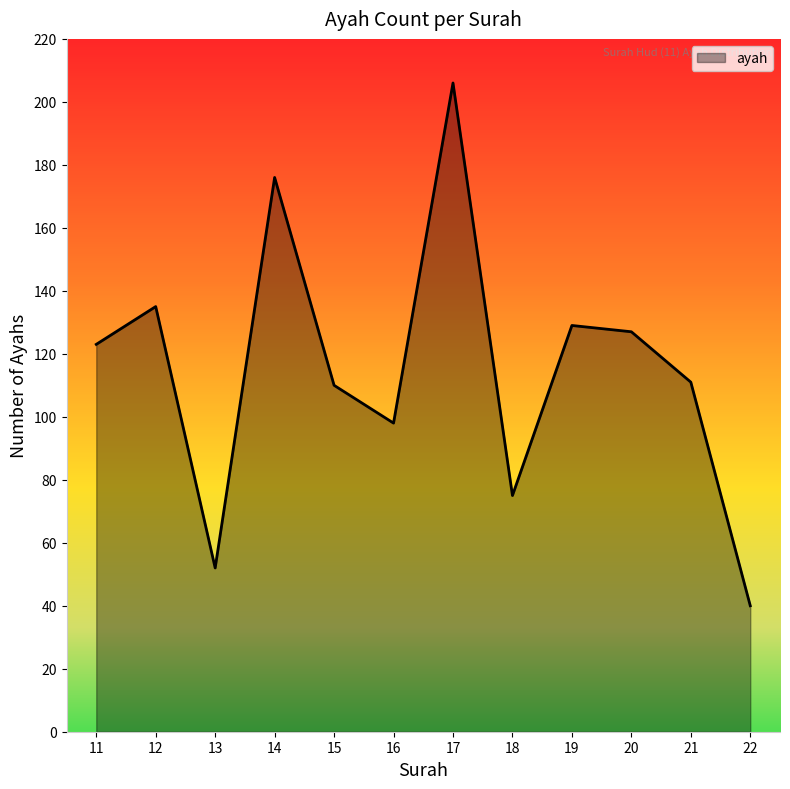

Read the value at 14, to the nearest 5.

175